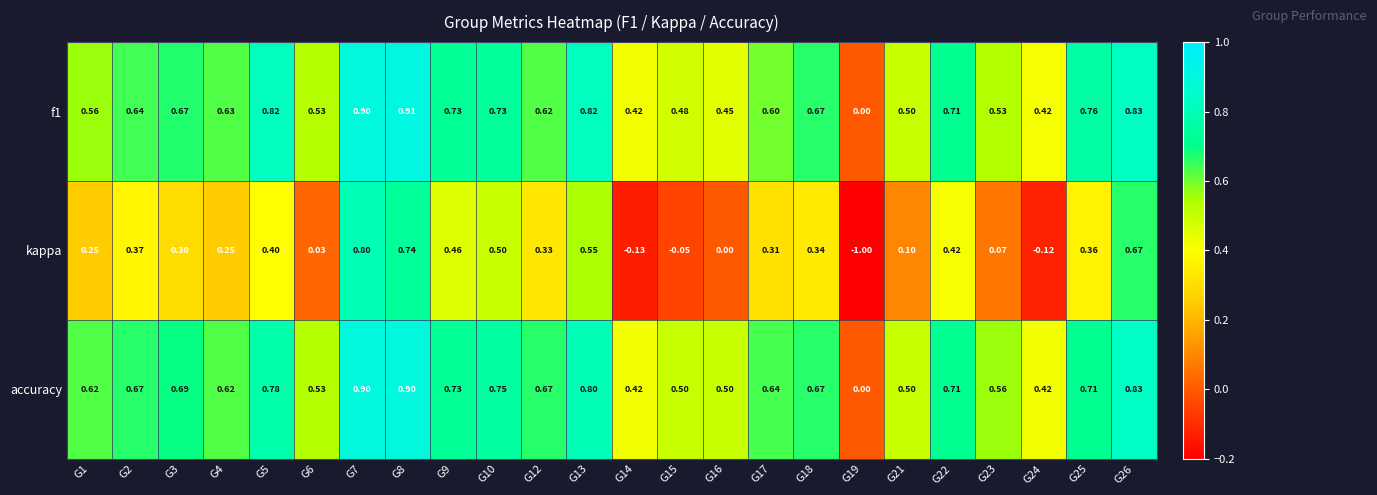

What is the difference between the highest and lowest values at G7?

0.1